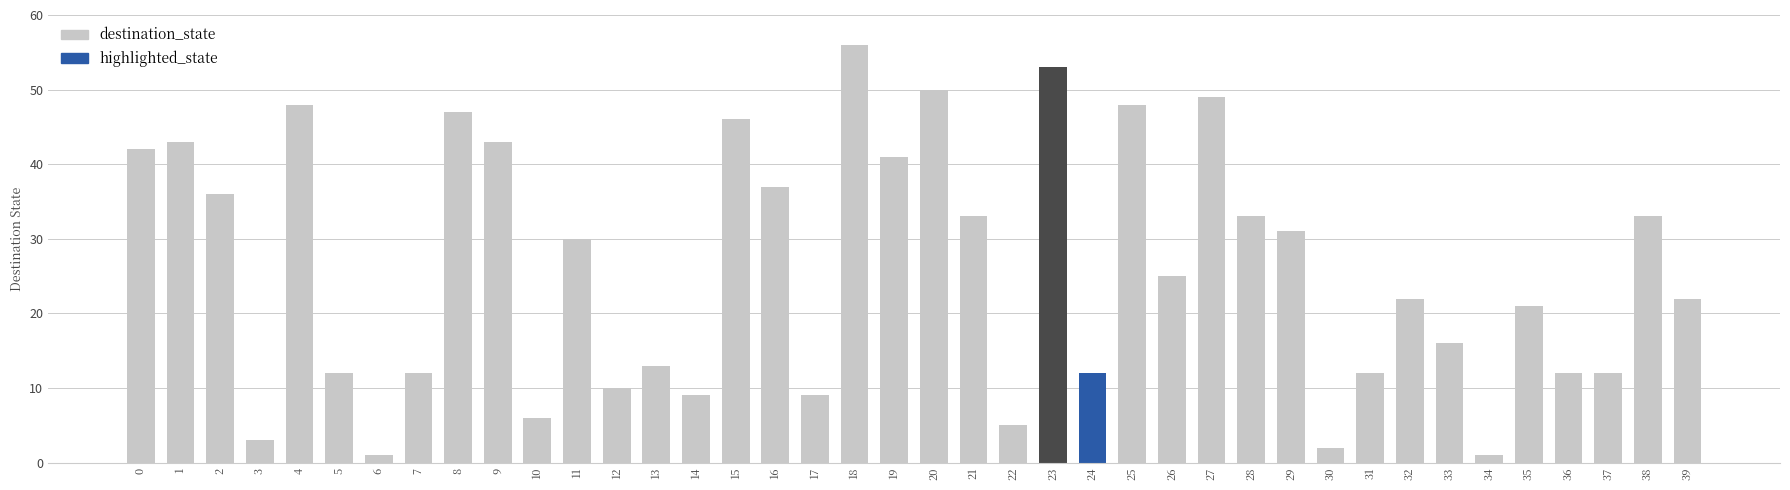

What is the difference between the maximum and second lowest values?

55